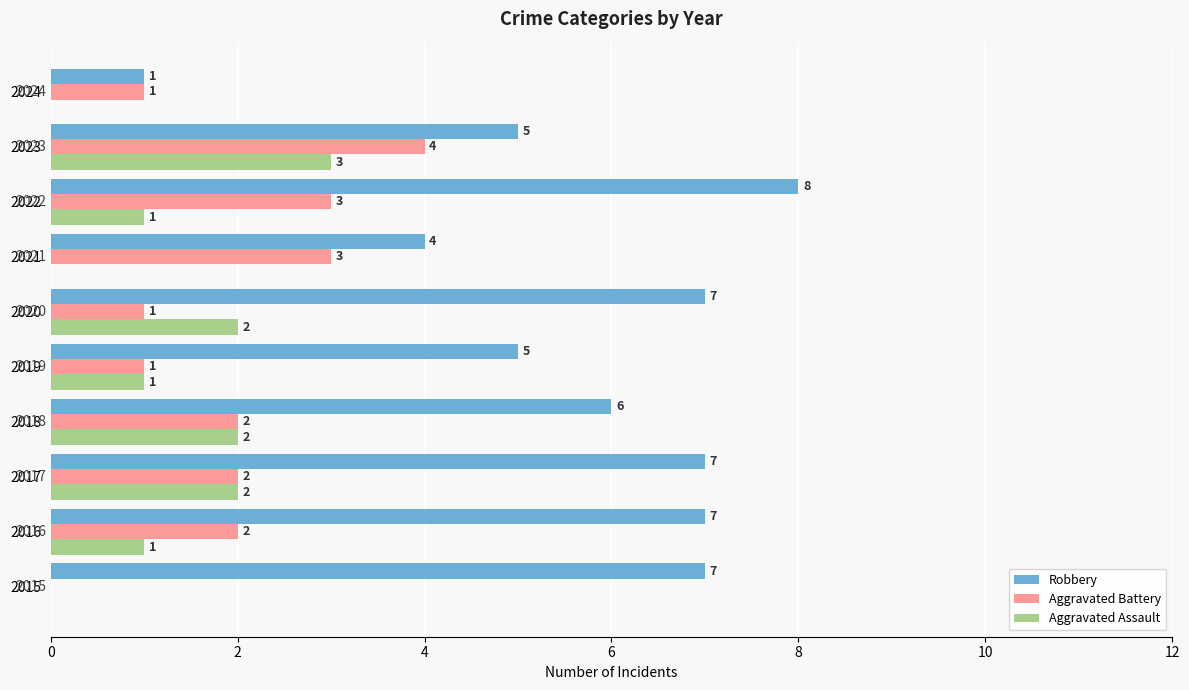

What are all the series names shown in the legend?

Robbery, Aggravated Battery, Aggravated Assault